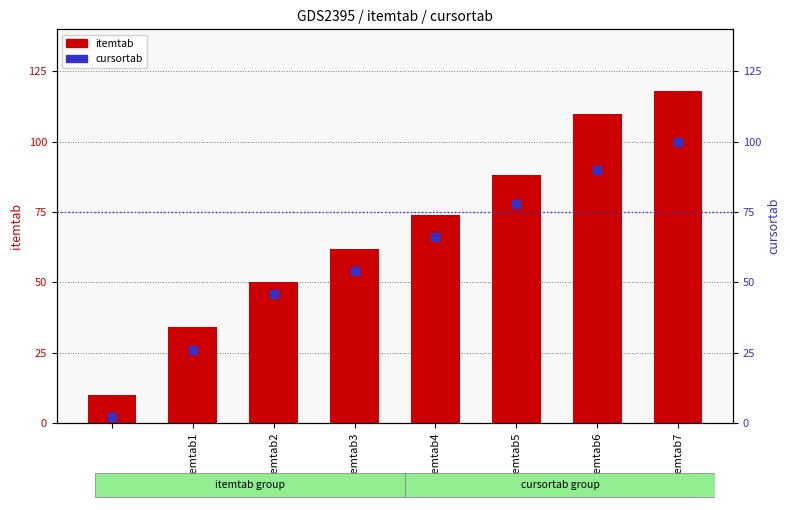

Is the value of itemtab at itemtab1 greater than the value of cursortab at itemtab1?

Yes